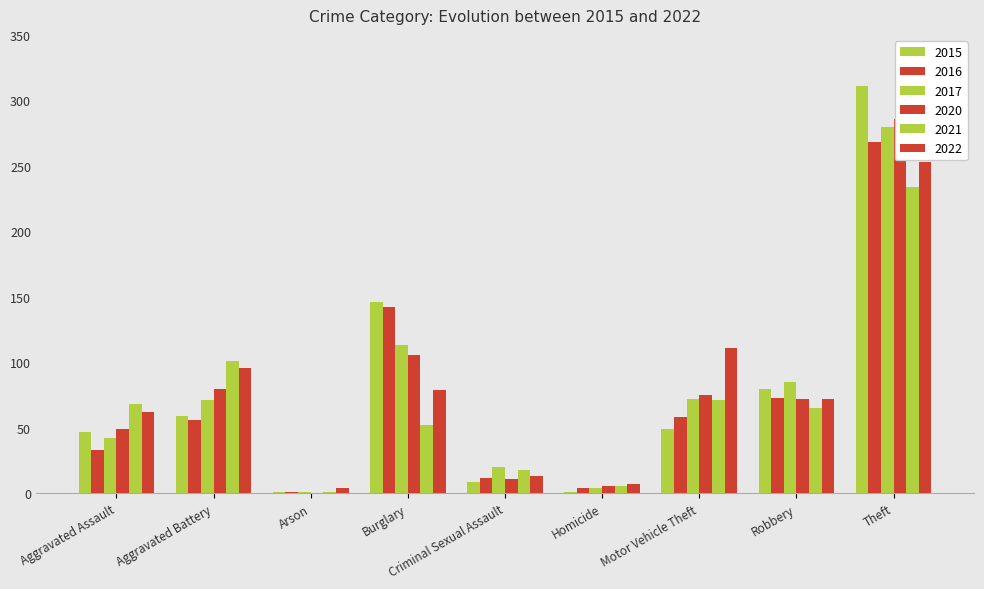

The 2016 series shows 2 at Homicide. True or false?

False